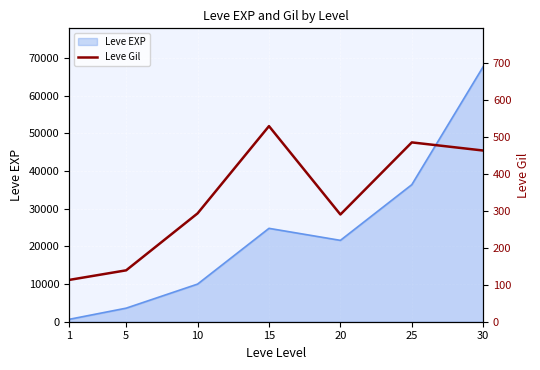

Where is the first local minimum?

20